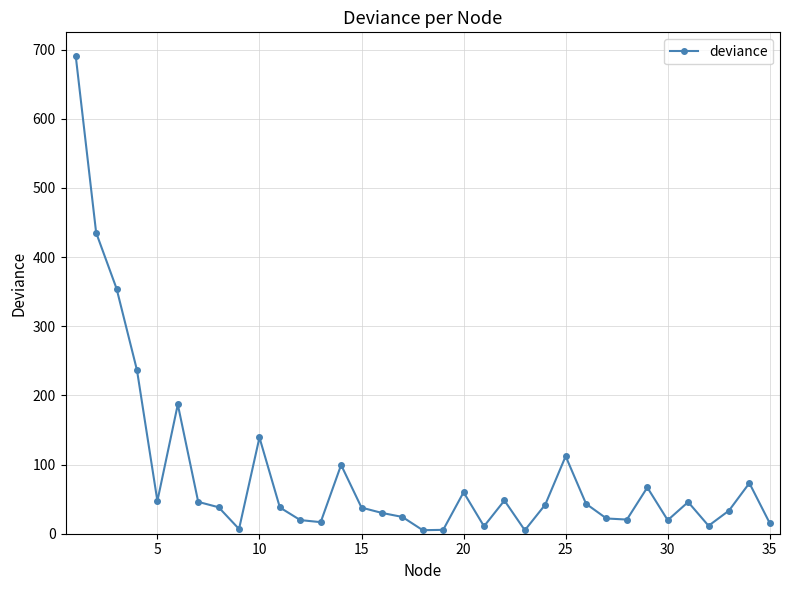

What is the value of the 16th point from the left?

30.1